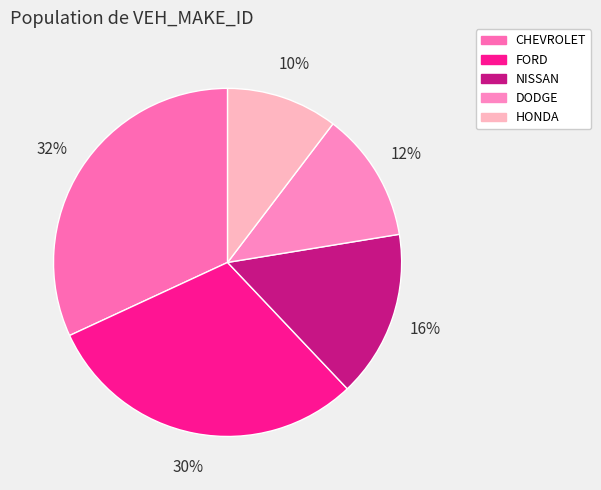

True or false: FORD accounts for 30% of the total.

True